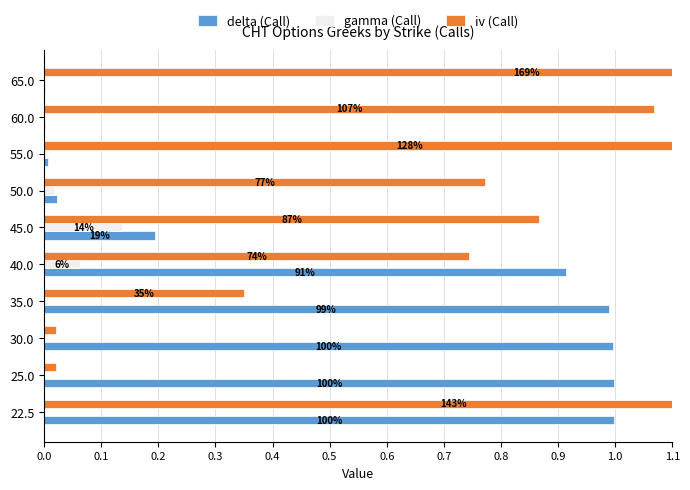

At how many categories does at least one series exceed 1?

4